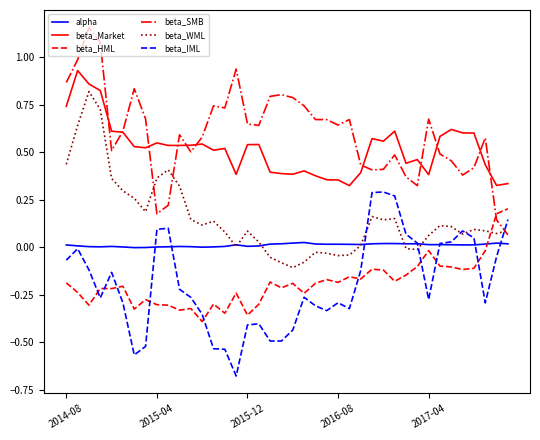

List the series in order of their peak value, lowest first.

alpha, beta_HML, beta_IML, beta_WML, beta_Market, beta_SMB